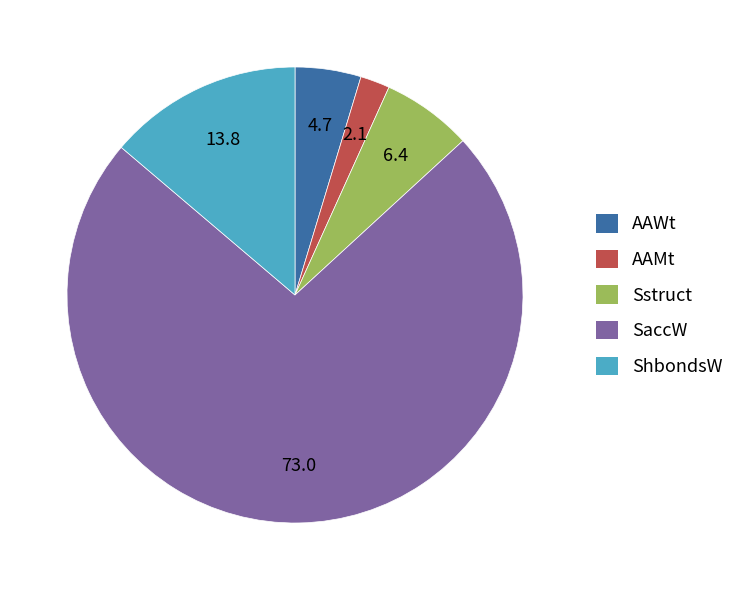

True or false: SaccW accounts for 88% of the total.

False